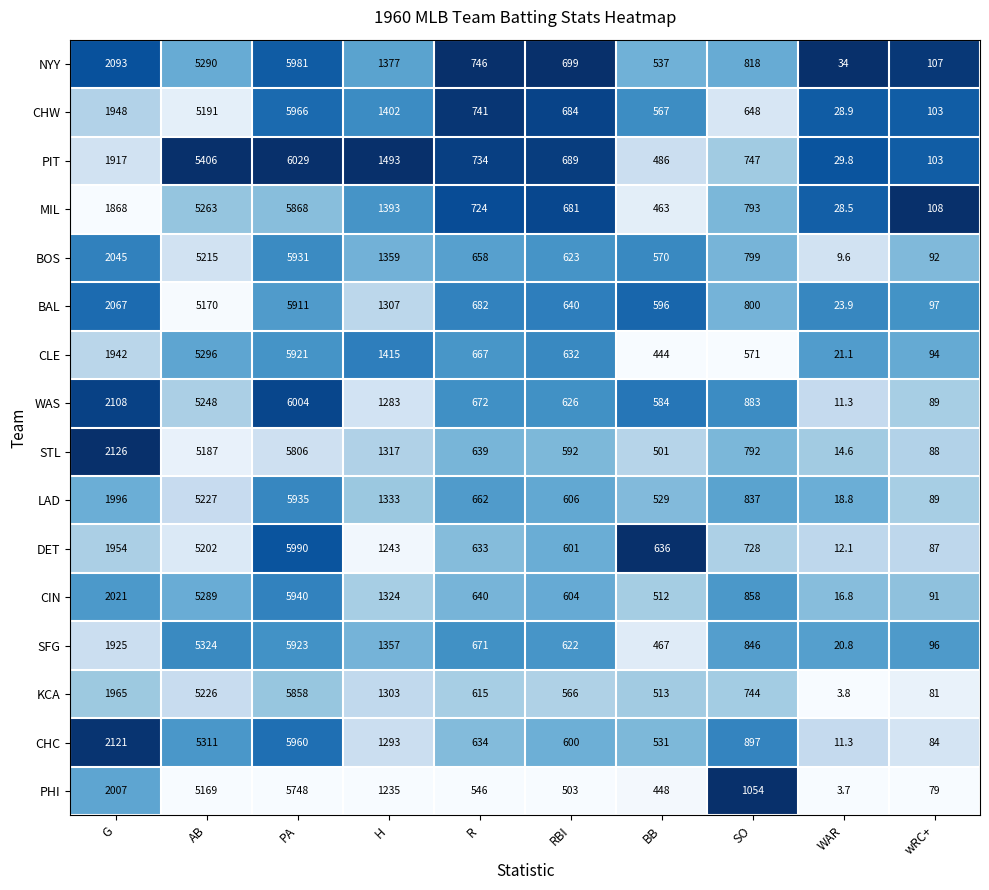

True or false: PHI has a value of 1235.0 at H.

True